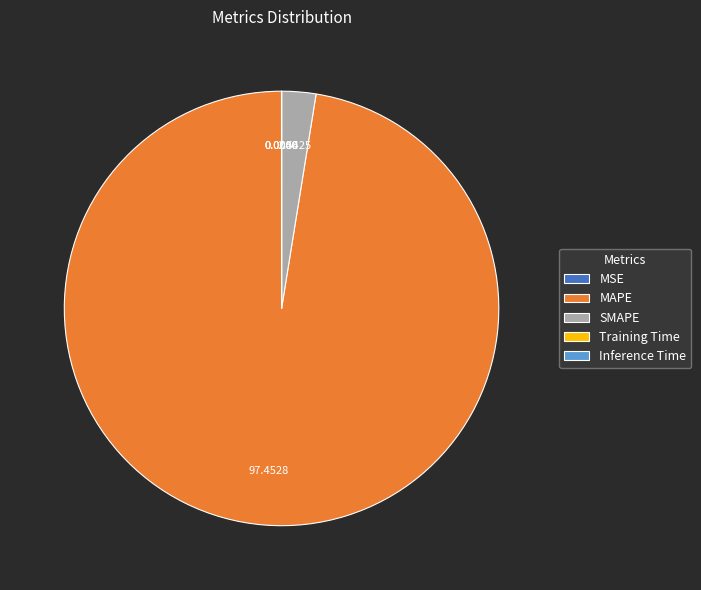

Is there any slice that represents more than half of the pie?

Yes